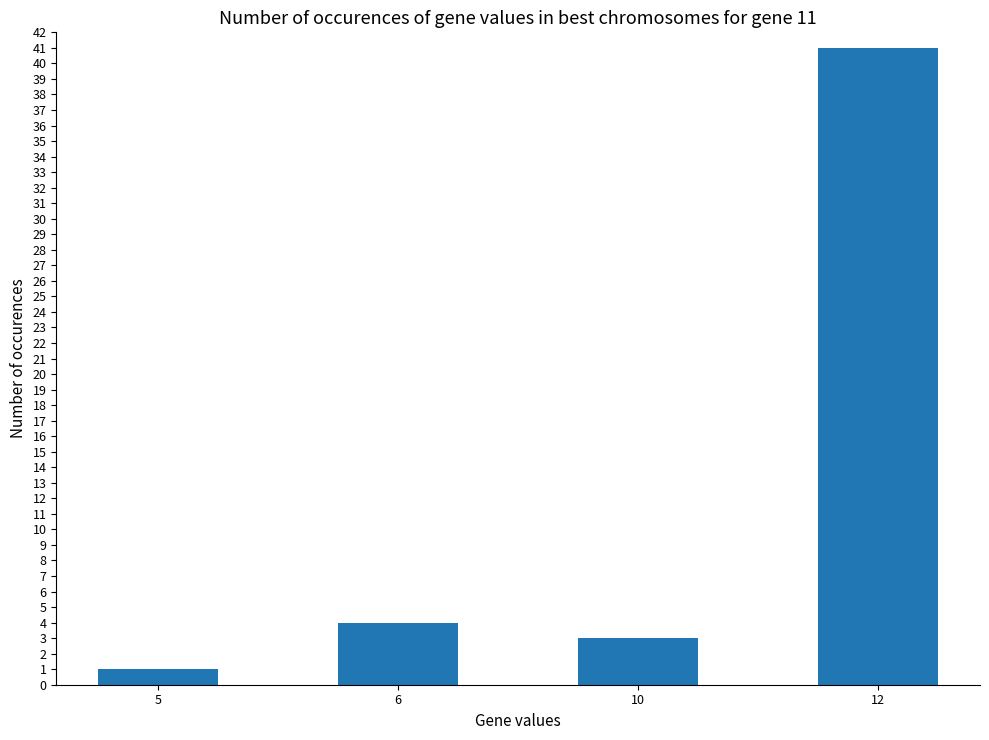

What is the value of the 3rd bar from the left?

3